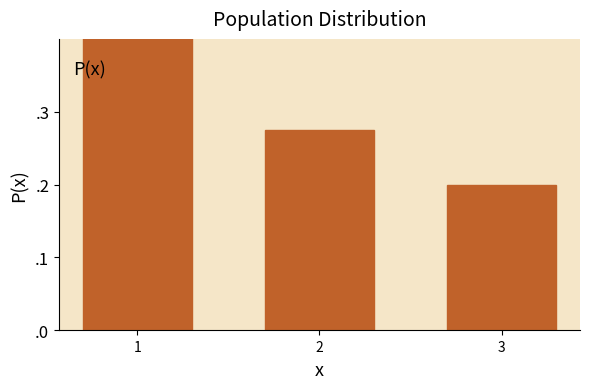

Which has a higher value, 3 or 2?

2